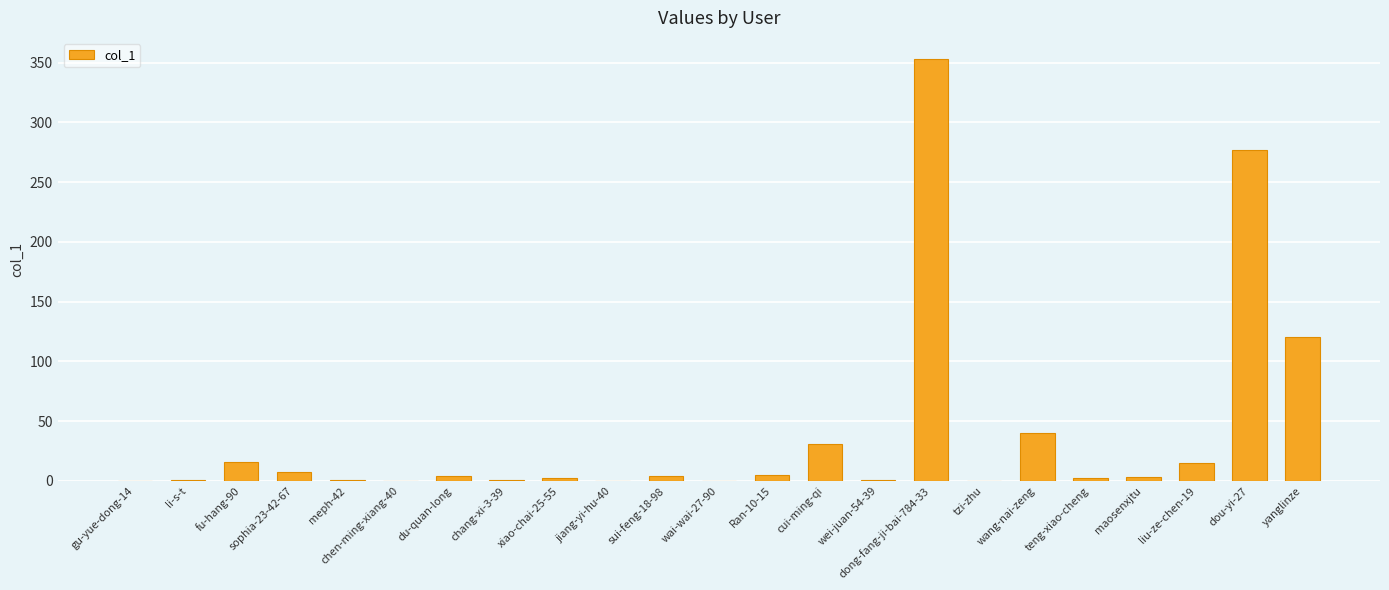

What is the change in value from dong-fang-ji-bai-784-33 to maosenxjtu?

-350